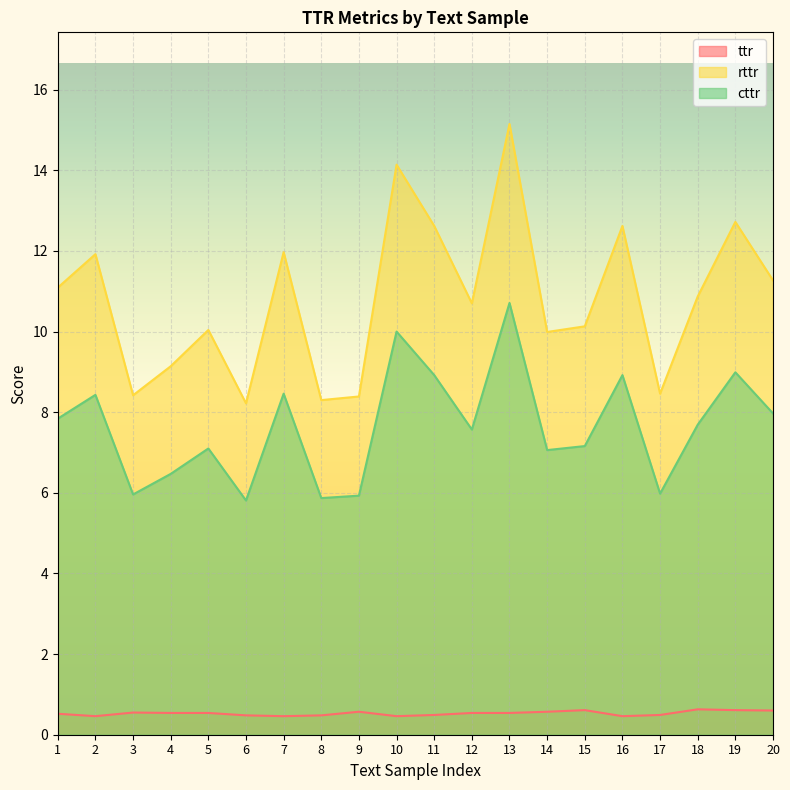

Which series has the widest spread of values?

rttr